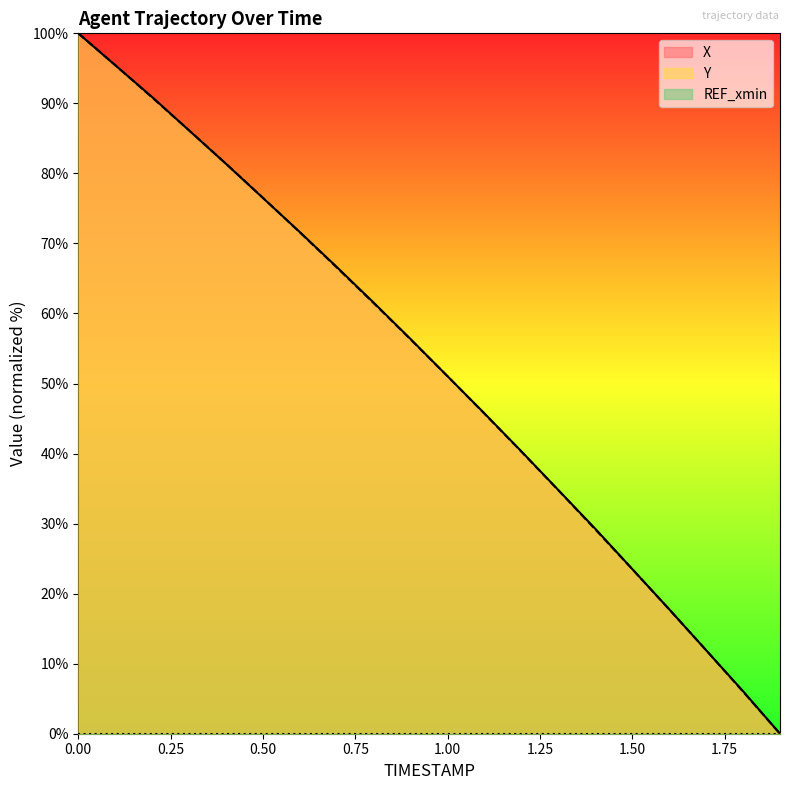

How many lines are shown in the chart?

3